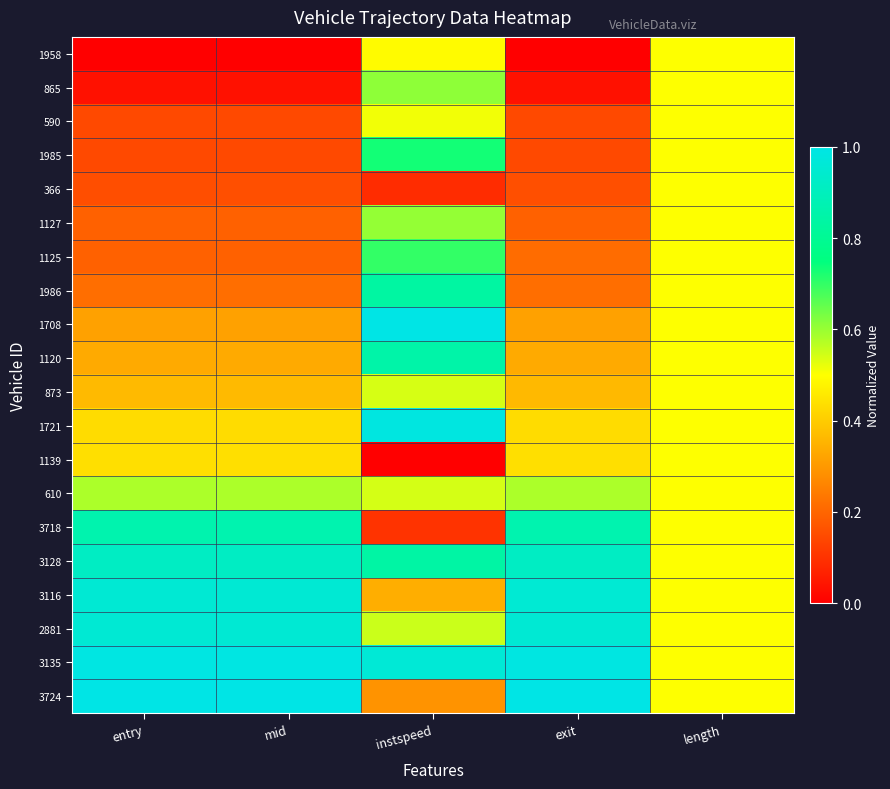

At how many categories does at least one series exceed 0?

5